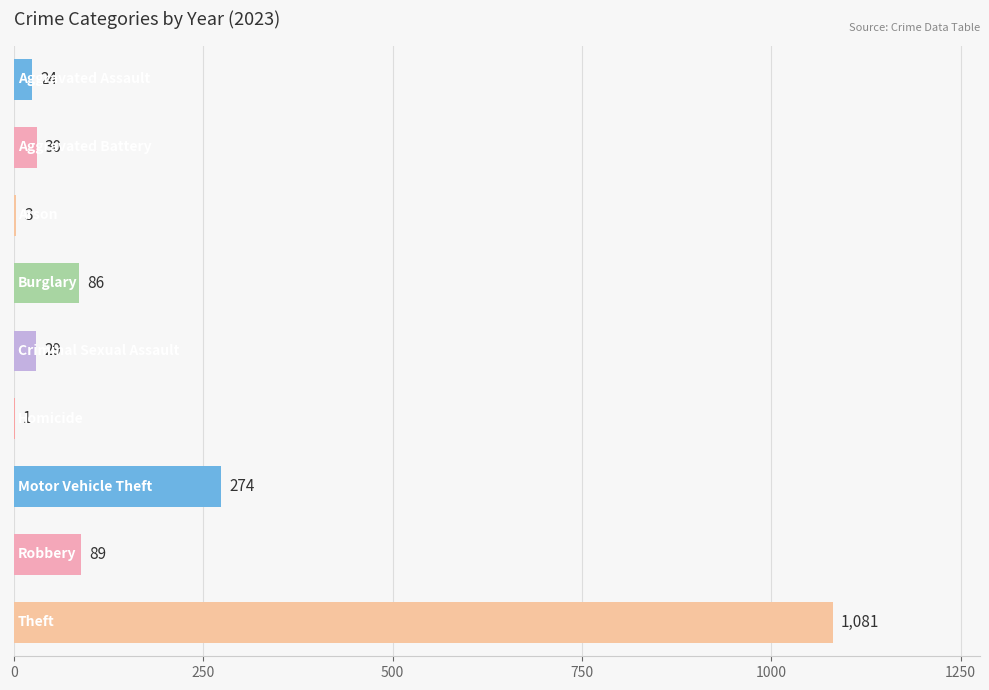

What is the sum of all values?

1617